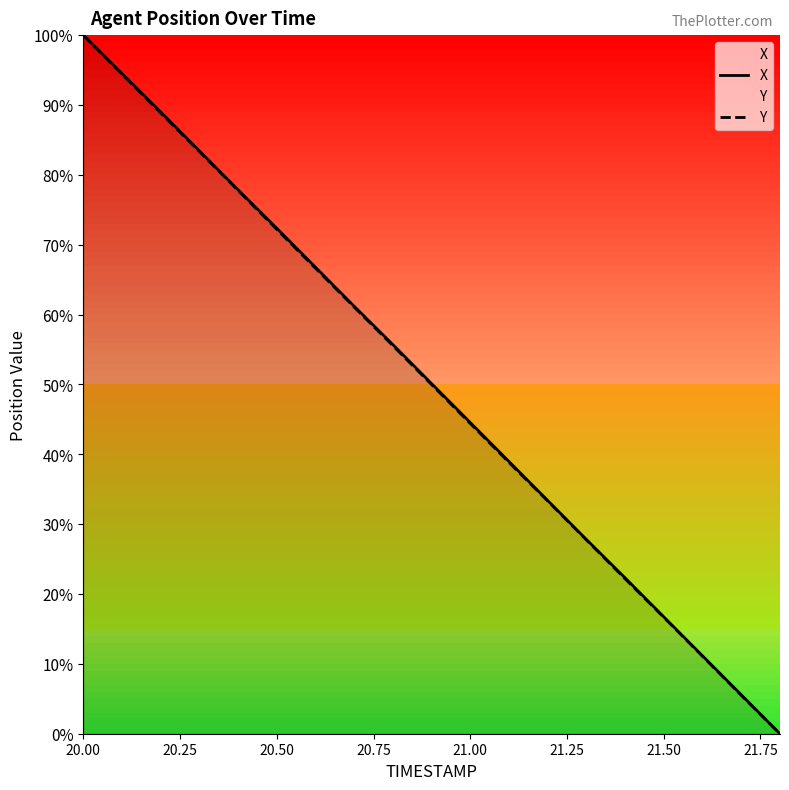

What are all the series names shown in the legend?

X, Y